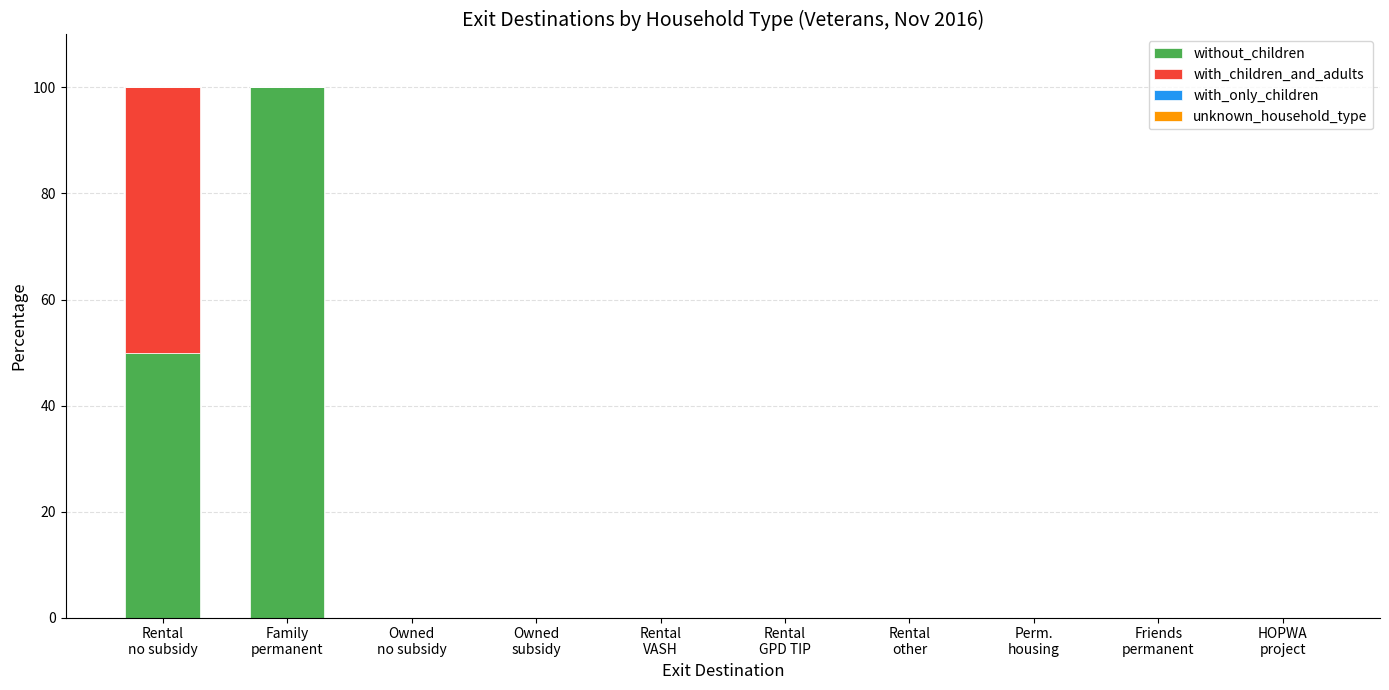

What is the sum of all without_children values?

150